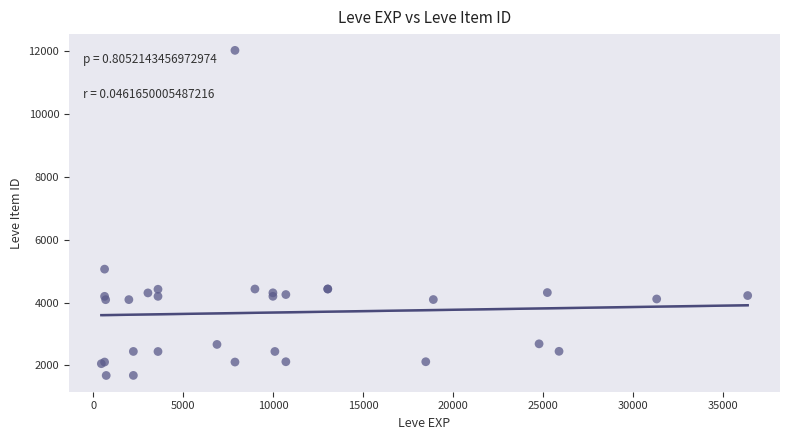

What Y value in the scatter plot is closest to 6849?

5062